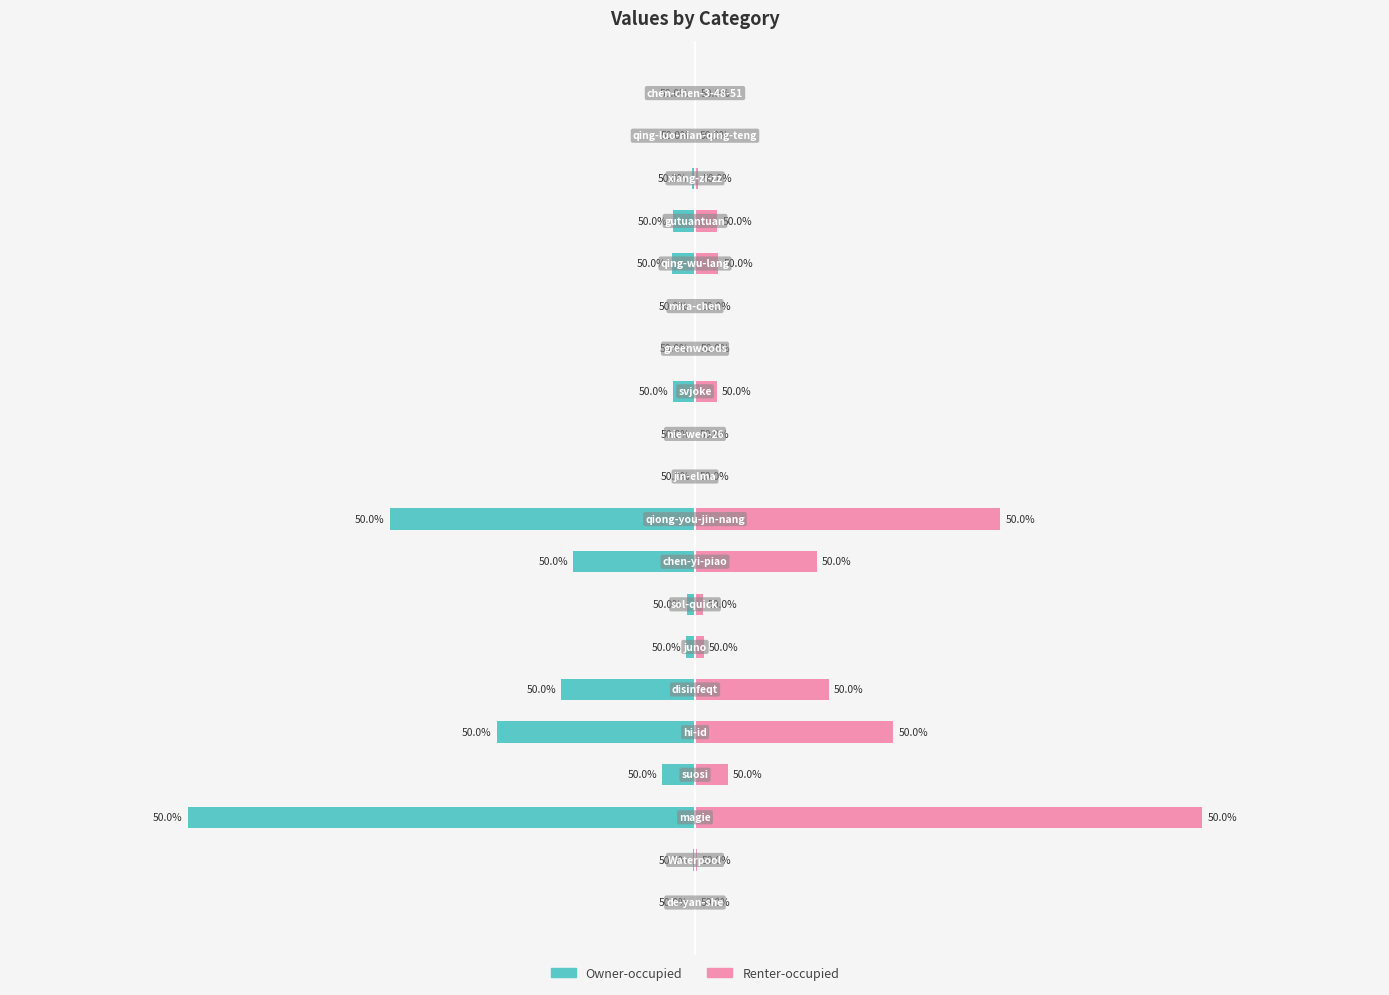

Between −300000 and 11, which is larger?

11